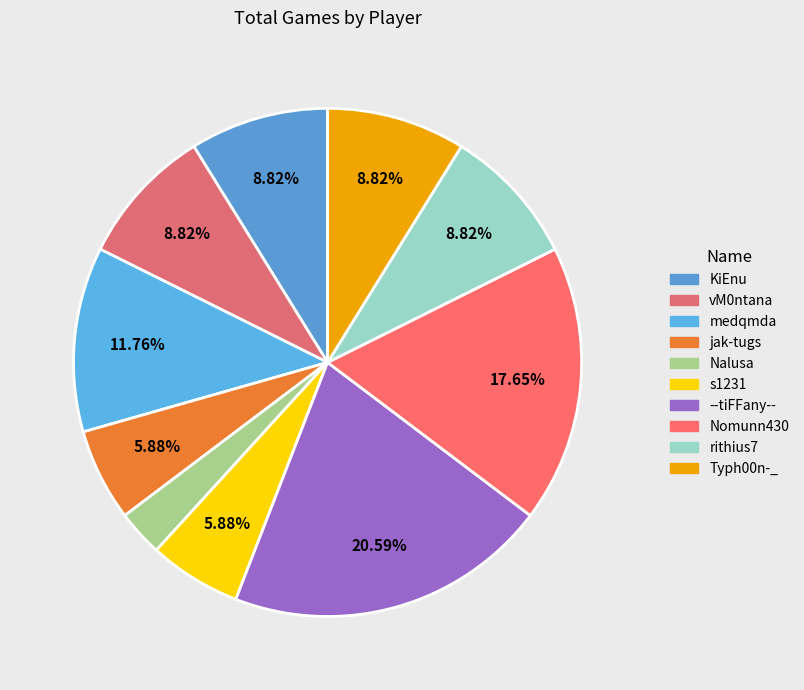

What is the smallest slice in the pie chart?

Nalusa